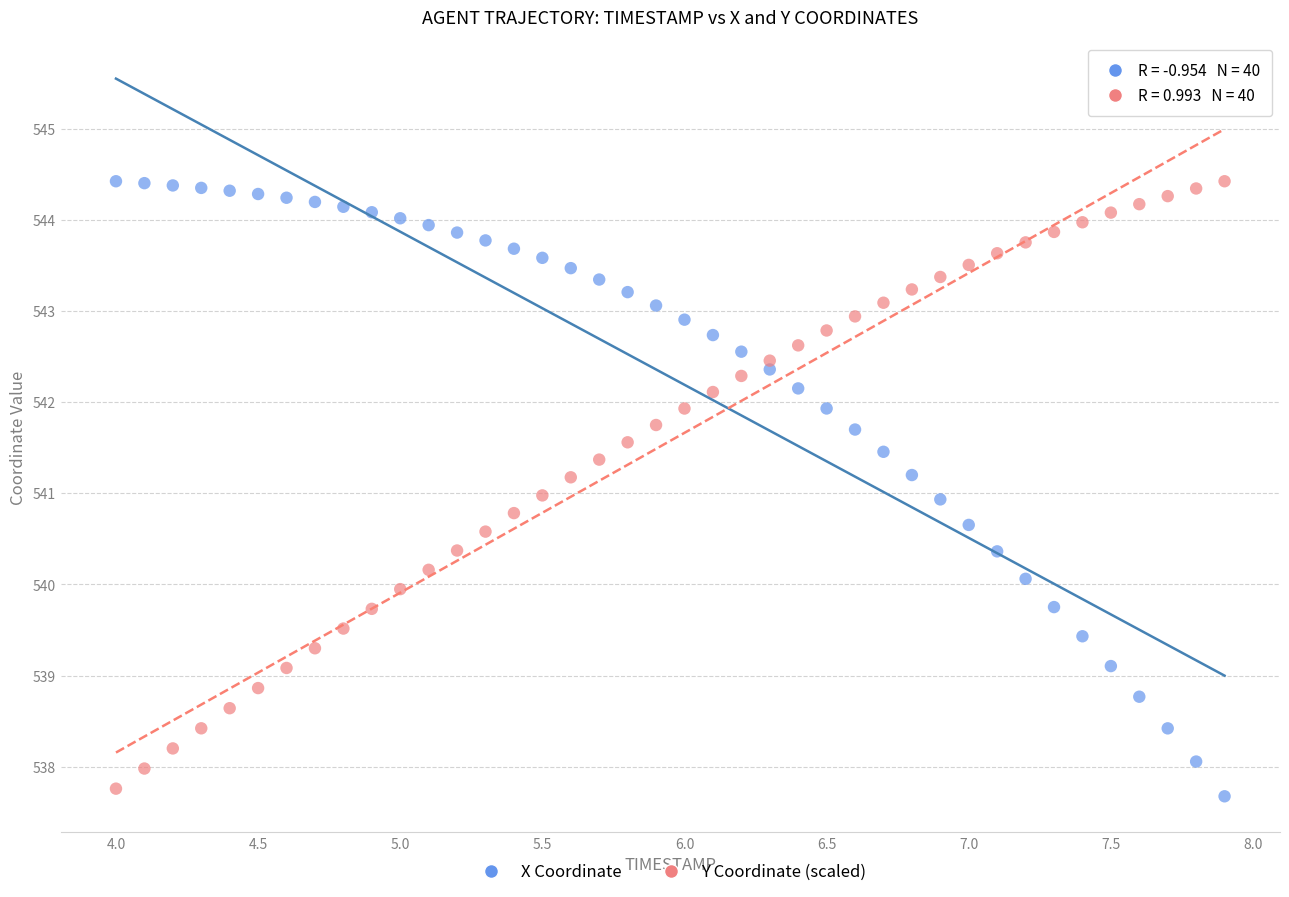

What are all the series names shown in the legend?

X Coordinate, Y Coordinate (scaled)